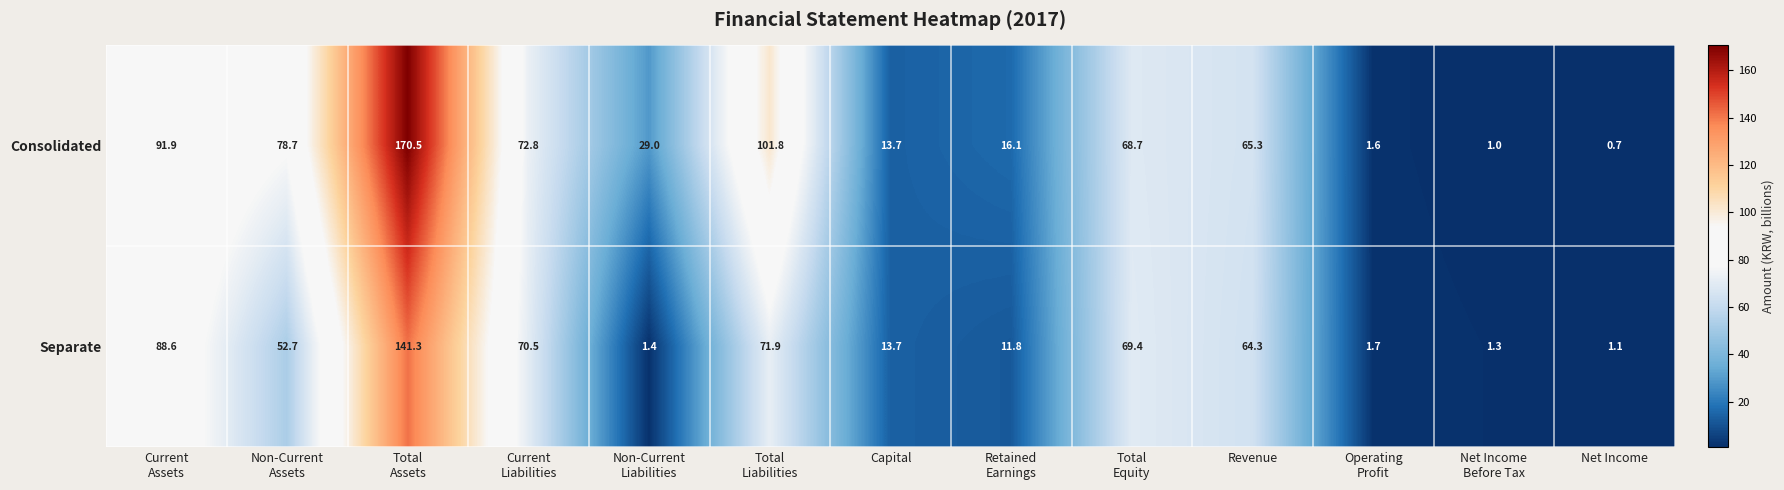

List the series in order of their overall mean, lowest first.

Separate, Consolidated